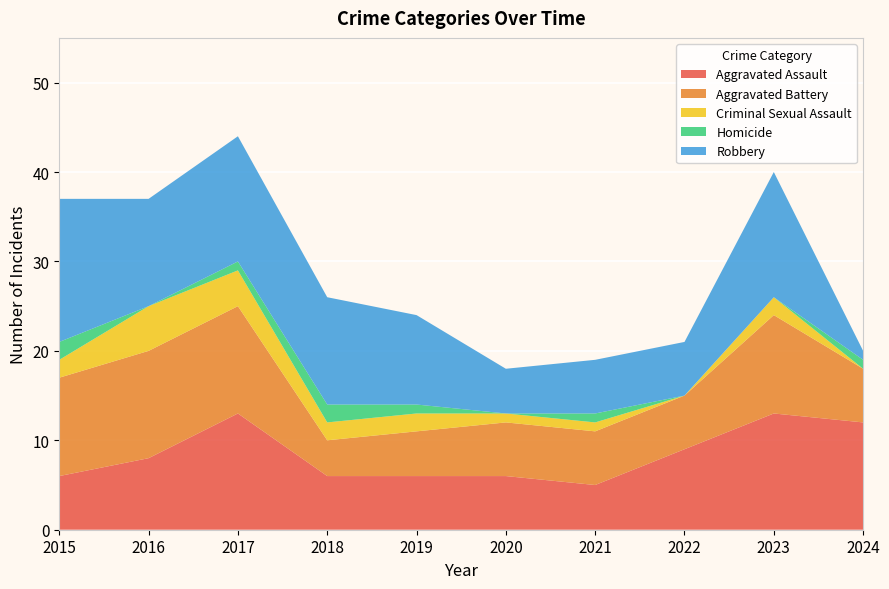

Reading left to right, what are all the values shown in this chart?

Aggravated Assault: 6	8	13	6	6	6	5	9	13	12
Aggravated Battery: 11	12	12	4	5	6	6	6	11	6
Criminal Sexual Assault: 2	5	4	2	2	1	1	0	2	0
Homicide: 2	0	1	2	1	0	1	0	0	1
Robbery: 16	12	14	12	10	5	6	6	14	1